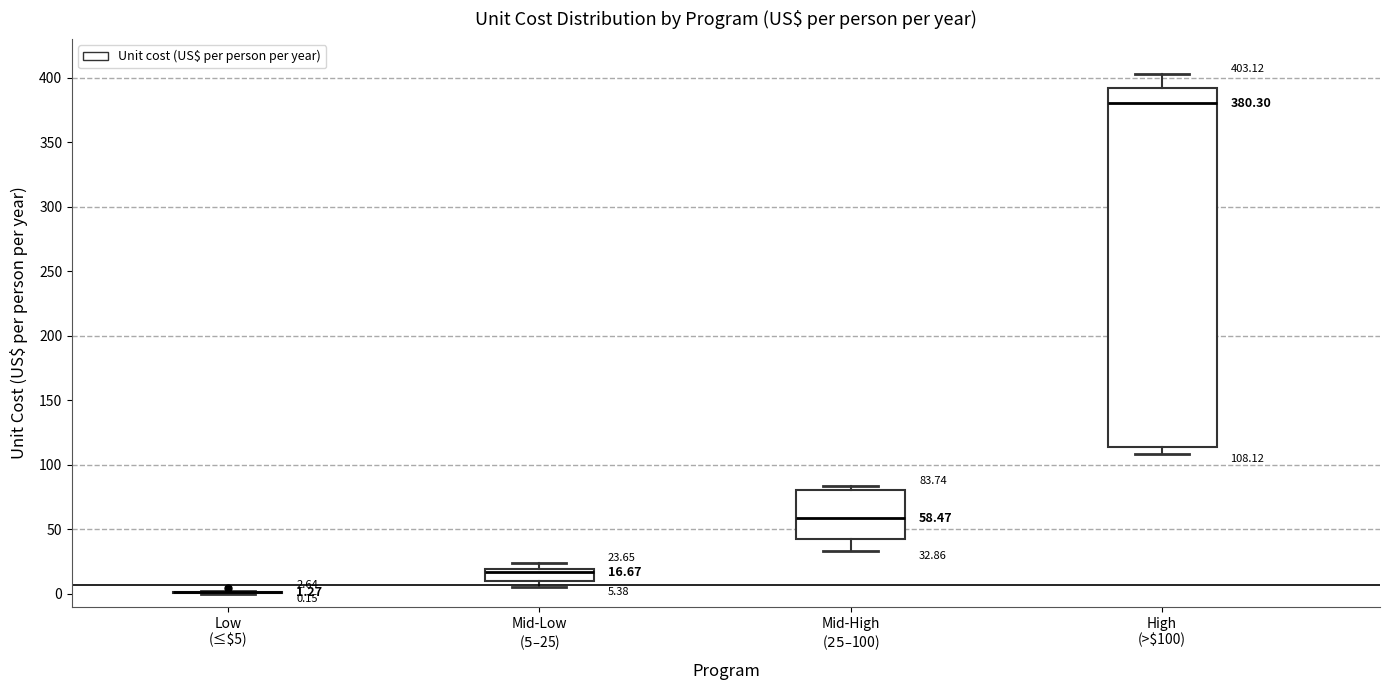

Which box is the tallest, from its lower edge to its upper edge?

High (>$100)